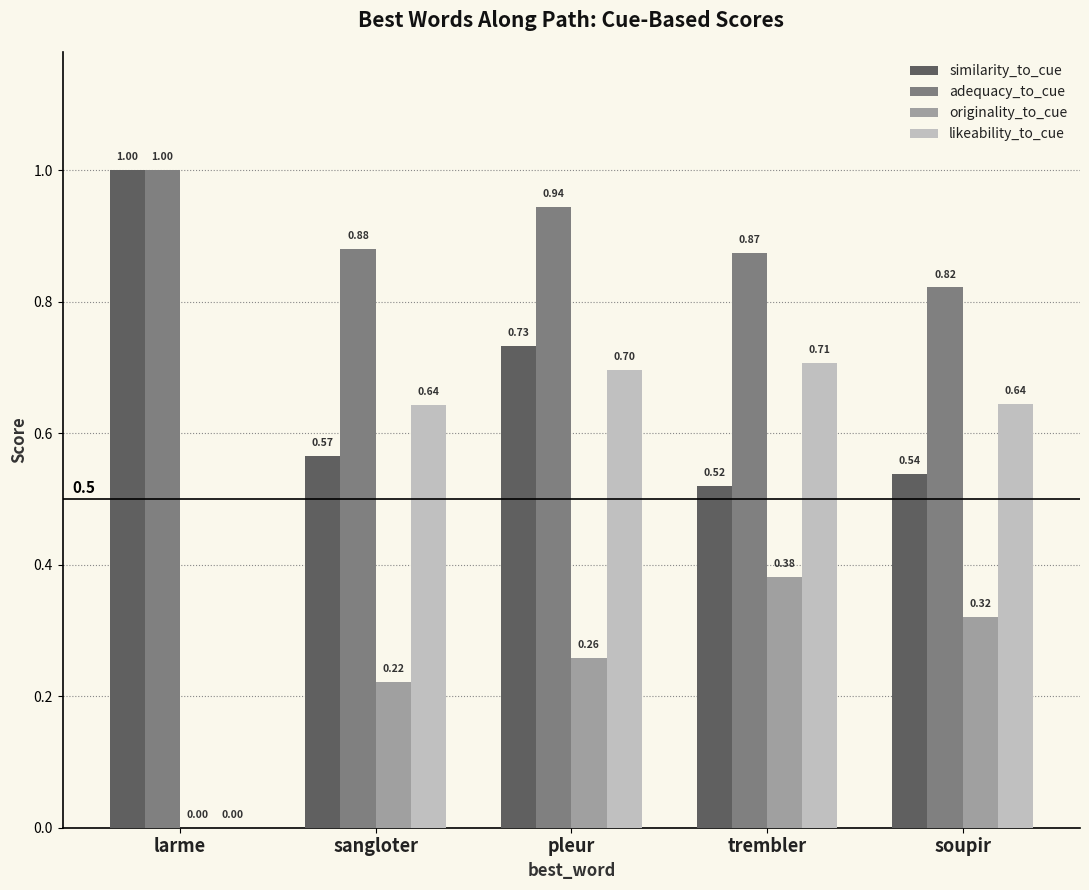

Which series has the largest total across all categories?

adequacy_to_cue